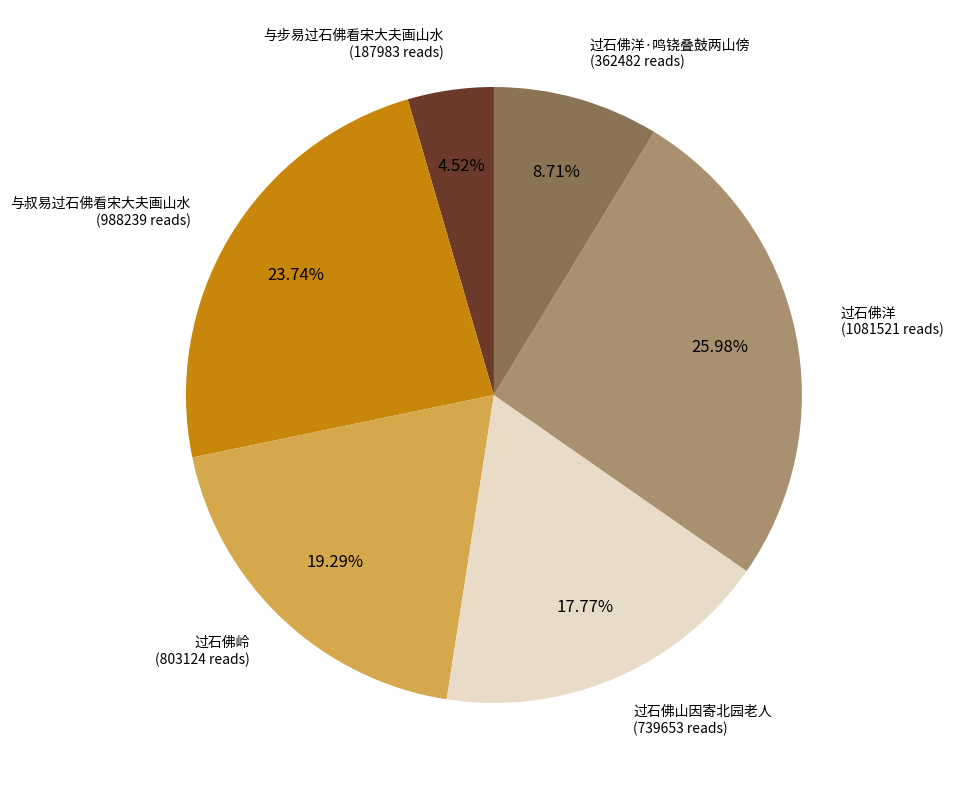

Count the number of slices in the pie.

6